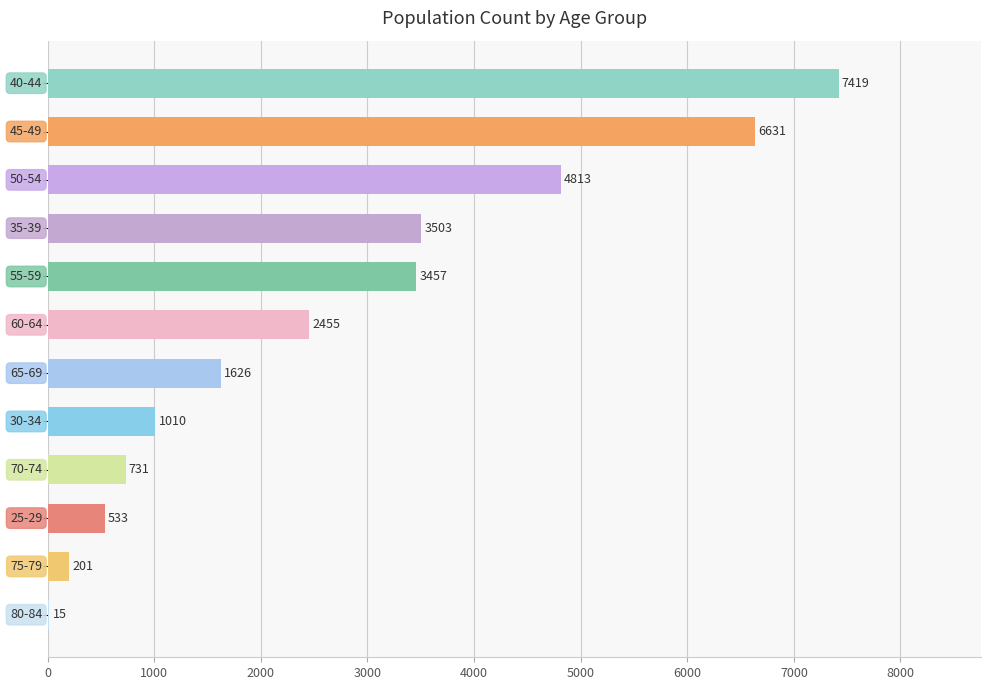

What is the maximum value shown in the chart?

7419